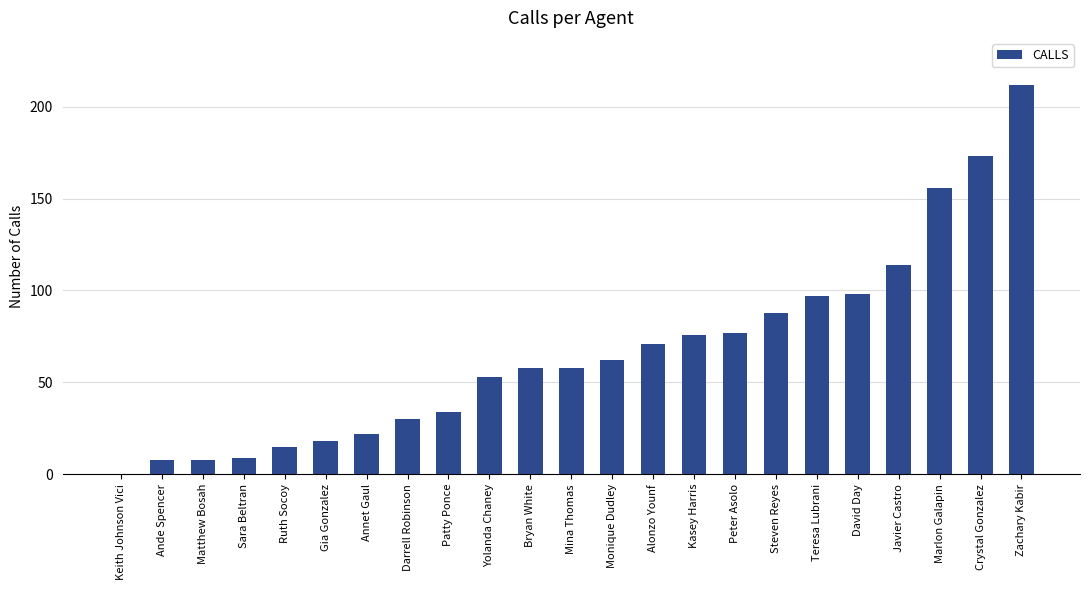

The value at David Day is 98. True or false?

True